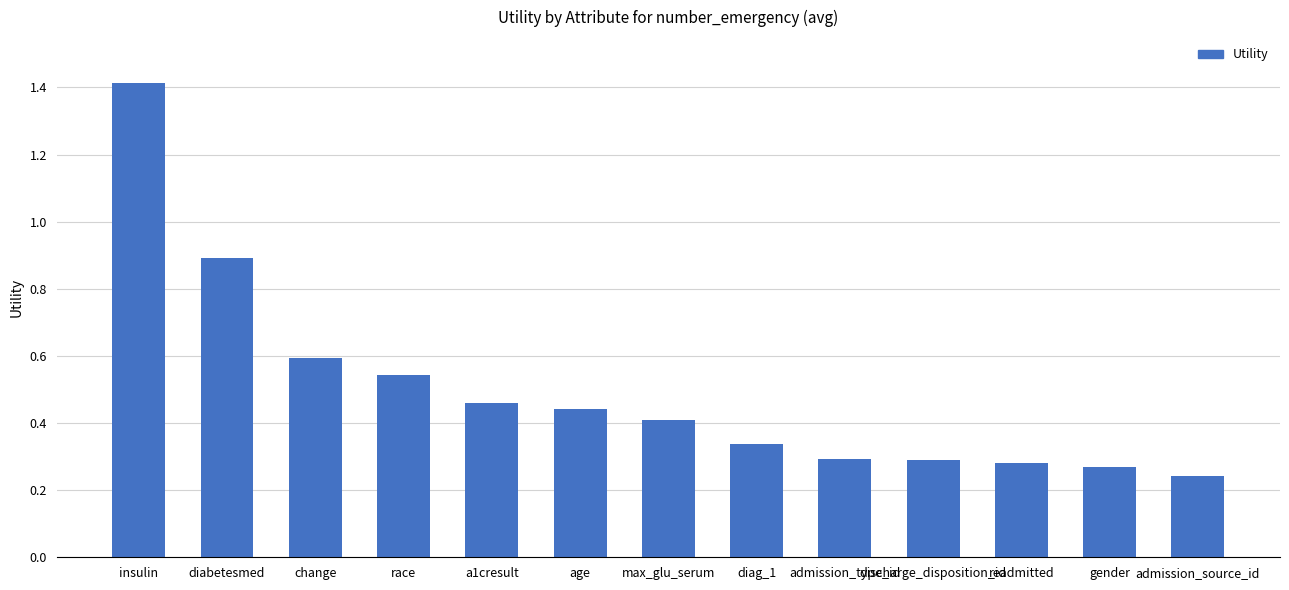

Is it true that the value at readmitted is 0.3?

True